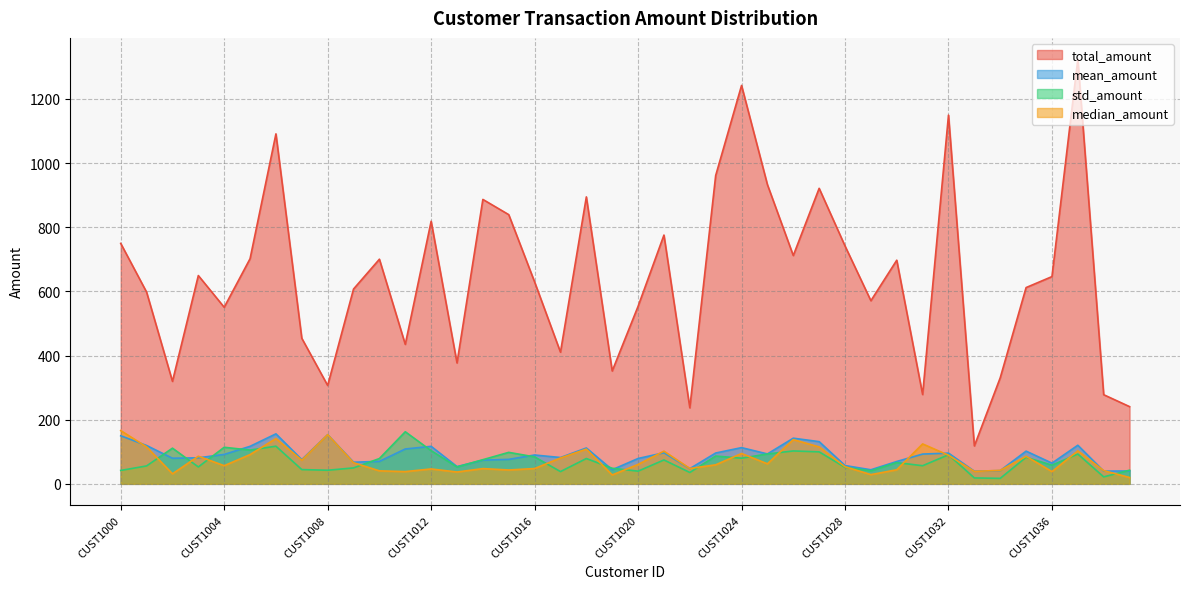

In total_amount, how many points are lower than both neighbors (excluding endpoints)?

12